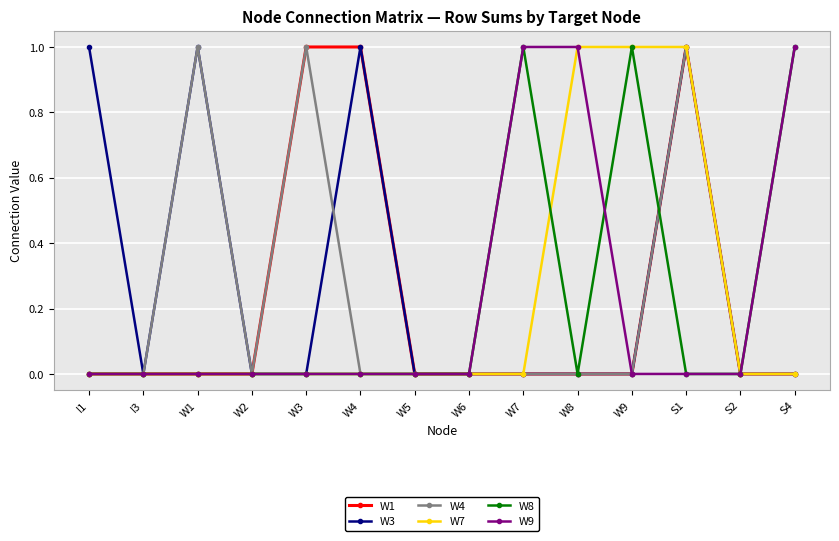

Which series has the largest total across all categories?

W3